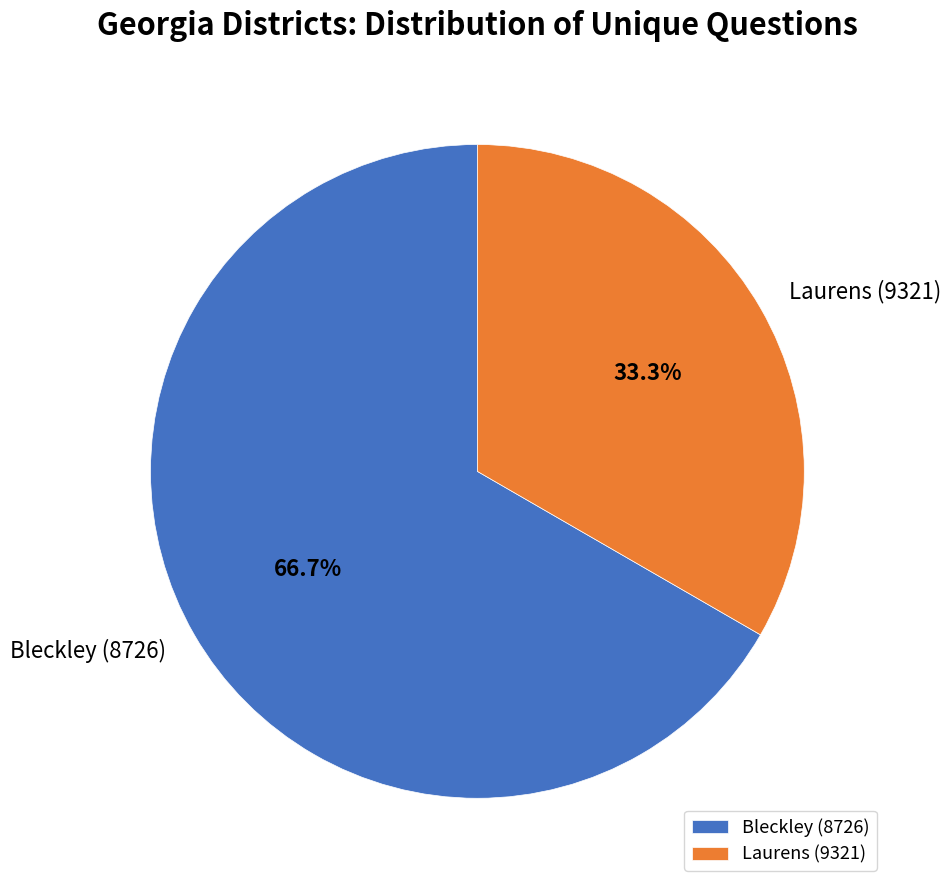

Which has a higher value, Bleckley (8726) or Laurens (9321)?

Bleckley (8726)